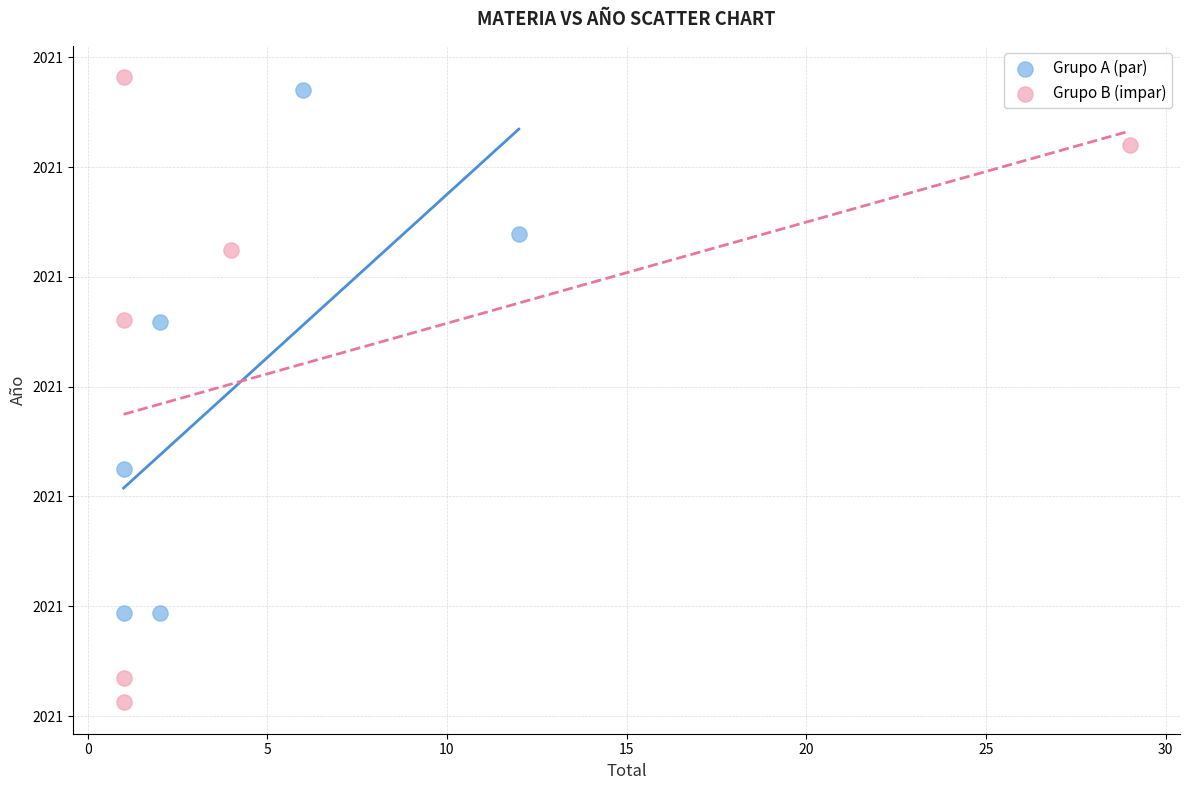

What are all the series names shown in the legend?

Grupo A (par), Grupo B (impar)